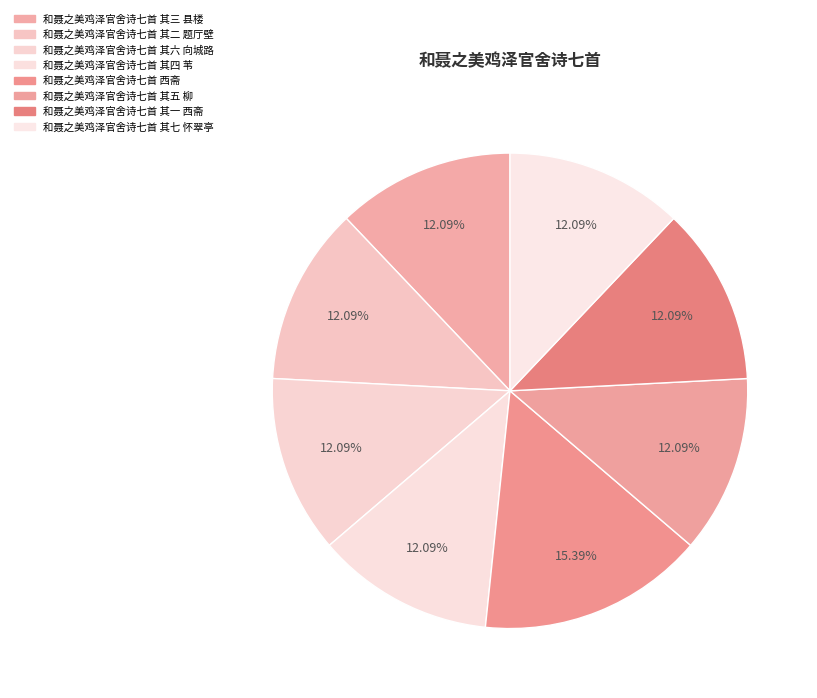

Is it true that 和聂之美鸡泽官舍诗七首 其六 向城路 is 26% of the pie?

False